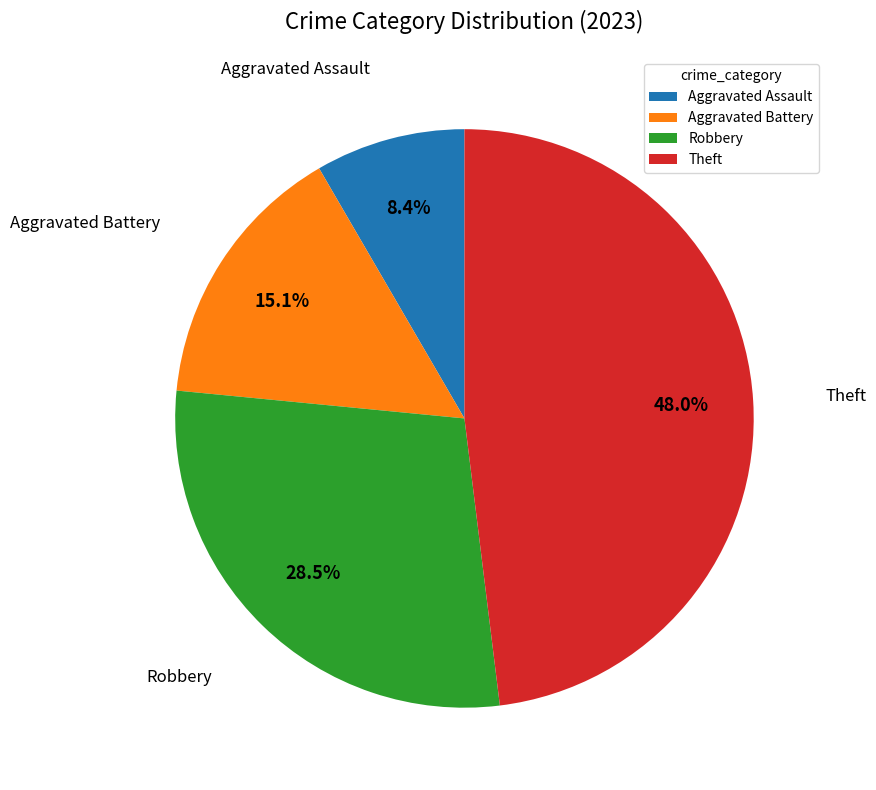

To the nearest percent, what percentage of the pie is Aggravated Assault?

8%